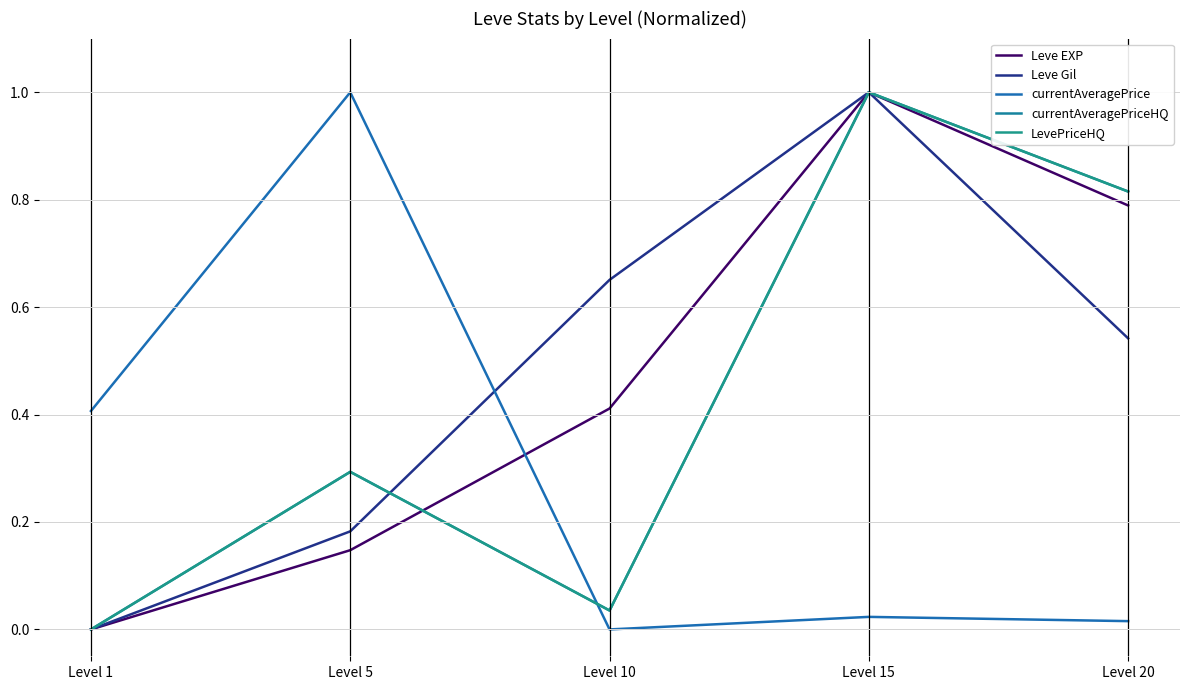

What is the total value across all series at Level 5?

1.9